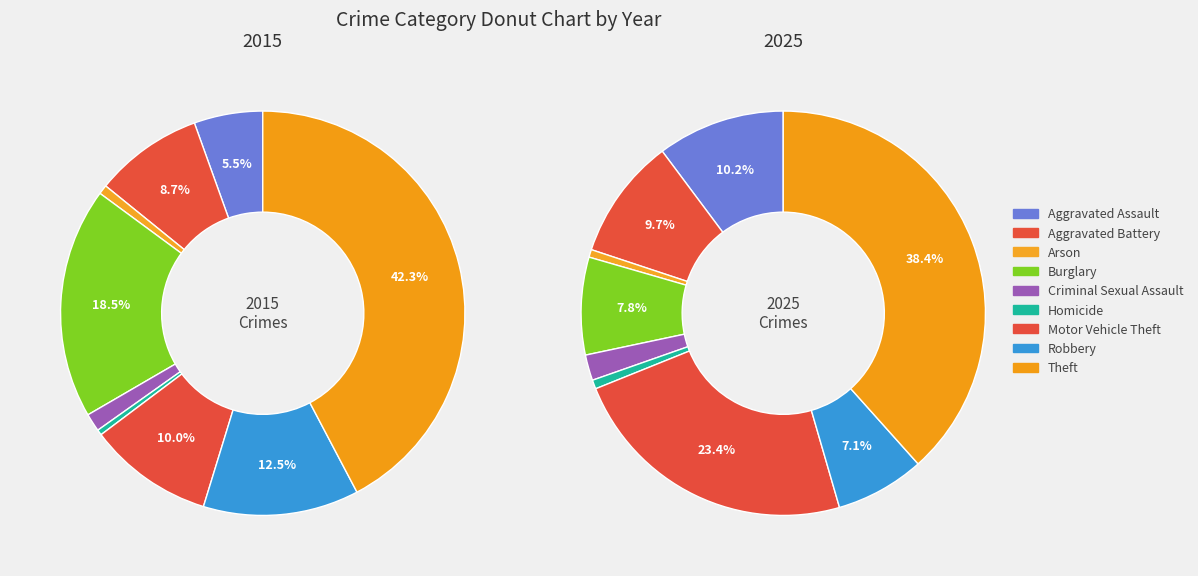

Which slice is the smallest?

Homicide